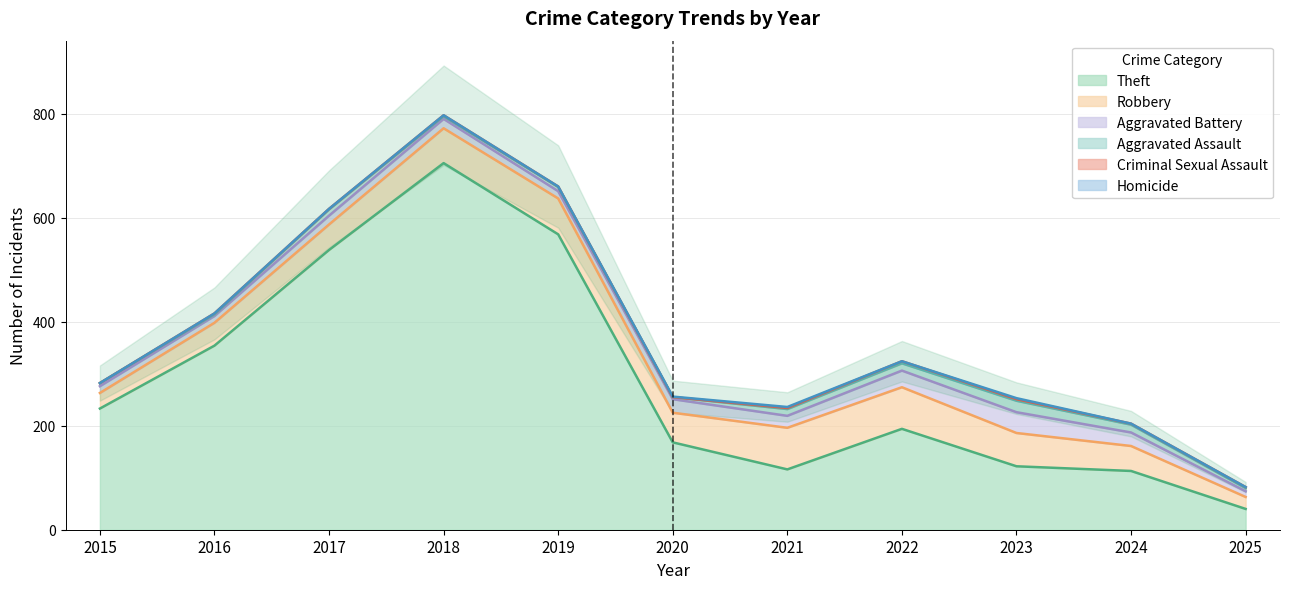

Reading left to right, extract all data points from this chart.

Theft: 2015=233	2016=354	2017=538	2018=705	2019=568	2020=168	2021=116	2022=194	2023=122	2024=113	2025=40
Robbery: 2015=30	2016=44	2017=49	2018=67	2019=69	2020=57	2021=80	2022=80	2023=64	2024=48	2025=23
Aggravated Battery: 2015=13	2016=13	2017=17	2018=18	2019=14	2020=26	2021=23	2022=32	2023=40	2024=26	2025=11
Aggravated Assault: 2015=6	2016=3	2017=12	2018=5	2019=8	2020=4	2021=13	2022=14	2023=22	2024=15	2025=6
Criminal Sexual Assault: 2015=0	2016=2	2017=1	2018=2	2019=1	2020=0	2021=2	2022=4	2023=3	2024=2	2025=2
Homicide: 2015=0	2016=0	2017=0	2018=0	2019=0	2020=1	2021=2	2022=0	2023=2	2024=0	2025=0